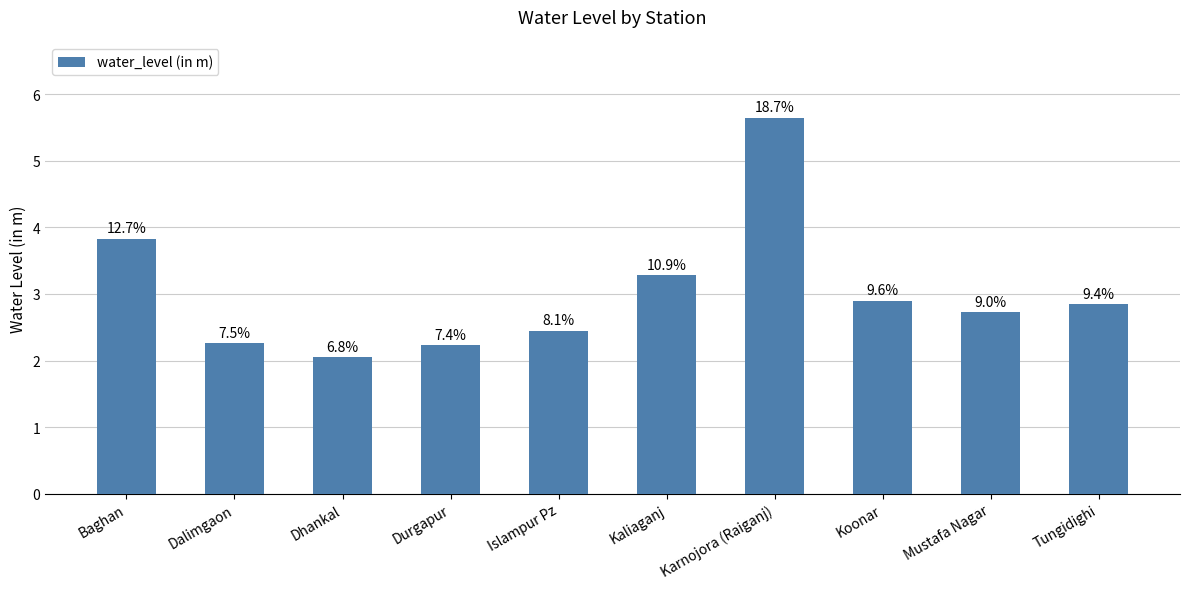

Does the chart contain any negative values?

No